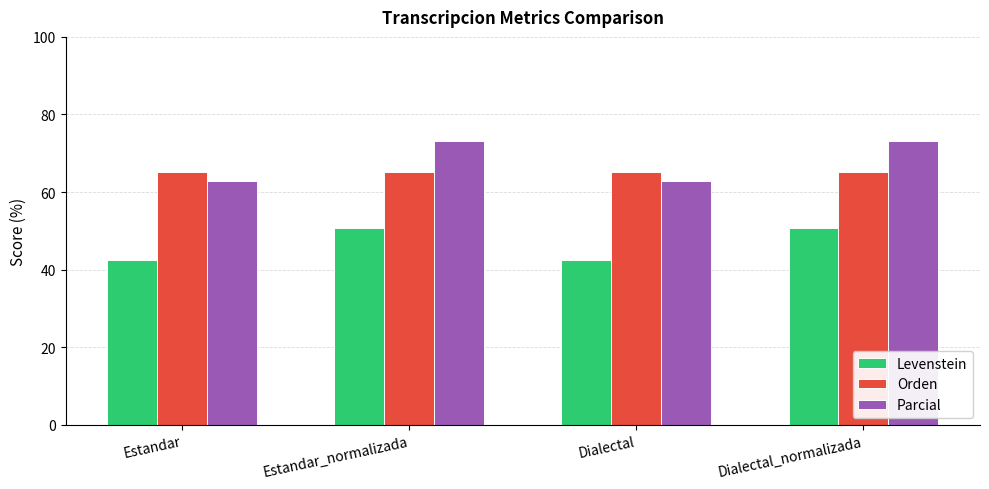

How many bars are there in each group?

3